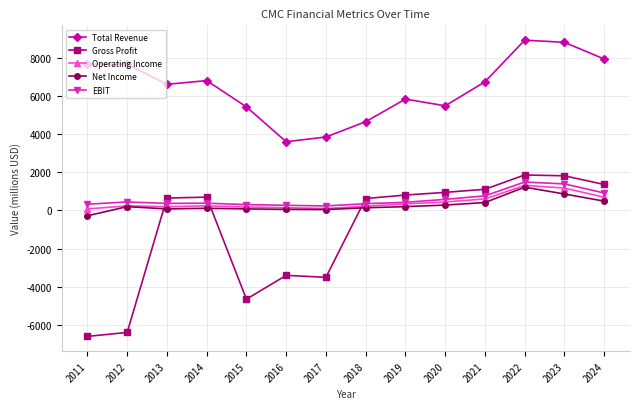

True or false: Total Revenue has a value of 3596.1 at 2016.

True